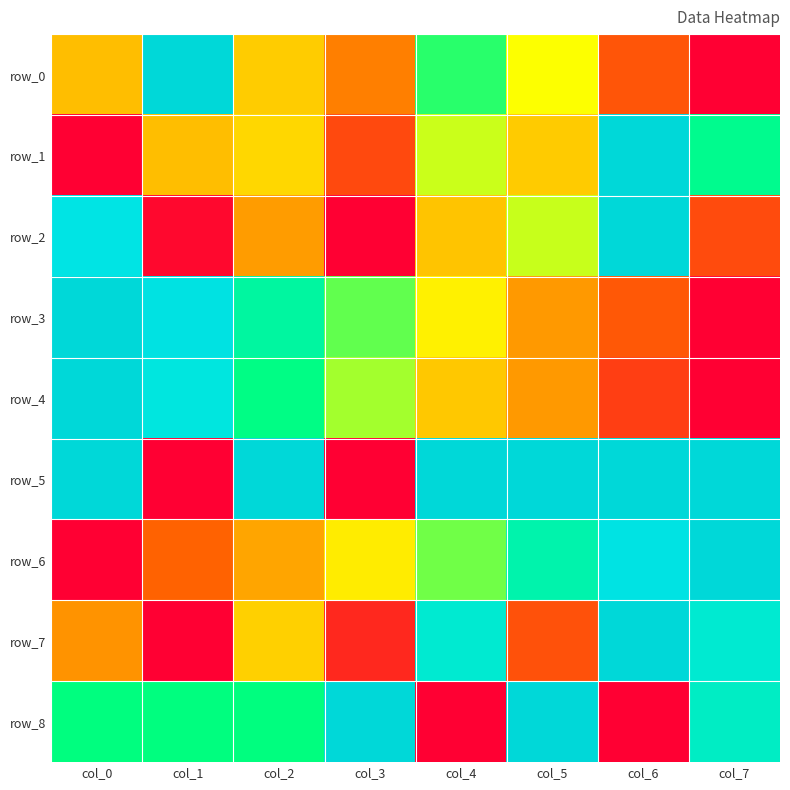

At how many categories does at least one series exceed 0?

8